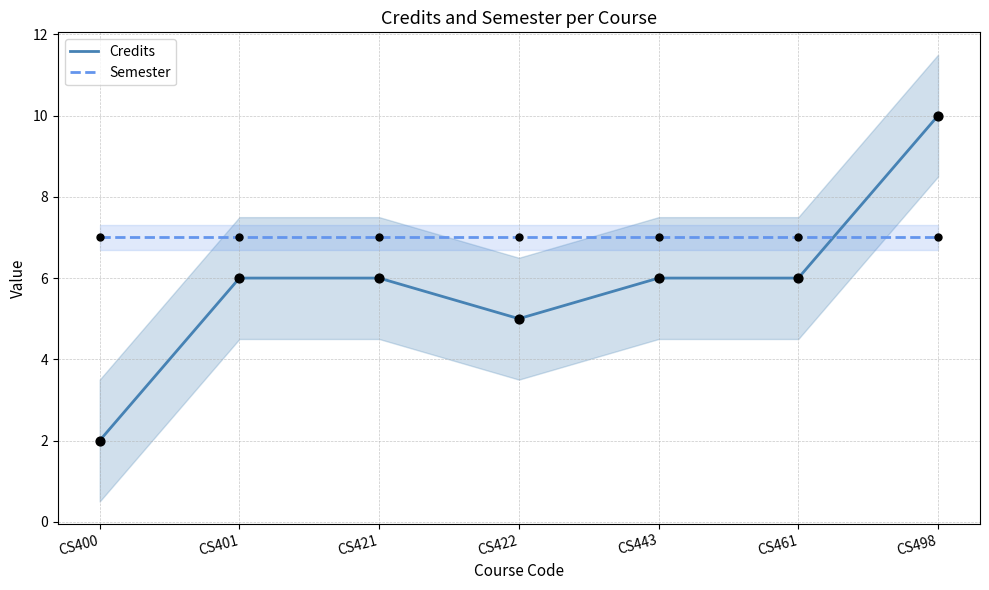

Which series has the largest total across all categories?

Semester